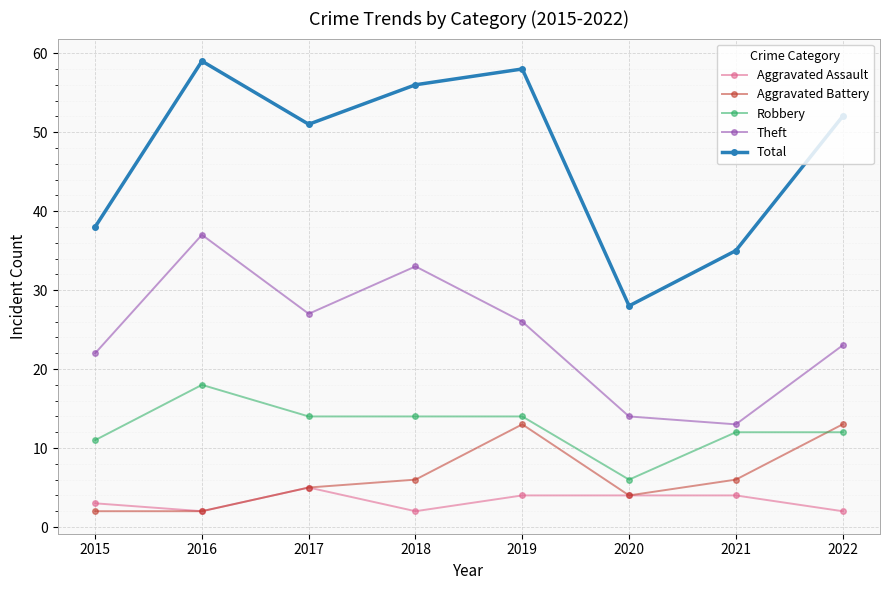

Reading left to right, what are all the values shown in this chart?

Aggravated Assault: 2015=3	2016=2	2017=5	2018=2	2019=4	2020=4	2021=4	2022=2
Aggravated Battery: 2015=2	2016=2	2017=5	2018=6	2019=13	2020=4	2021=6	2022=13
Robbery: 2015=11	2016=18	2017=14	2018=14	2019=14	2020=6	2021=12	2022=12
Theft: 2015=22	2016=37	2017=27	2018=33	2019=26	2020=14	2021=13	2022=23
Total: 2015=38	2016=59	2017=51	2018=56	2019=58	2020=28	2021=35	2022=52